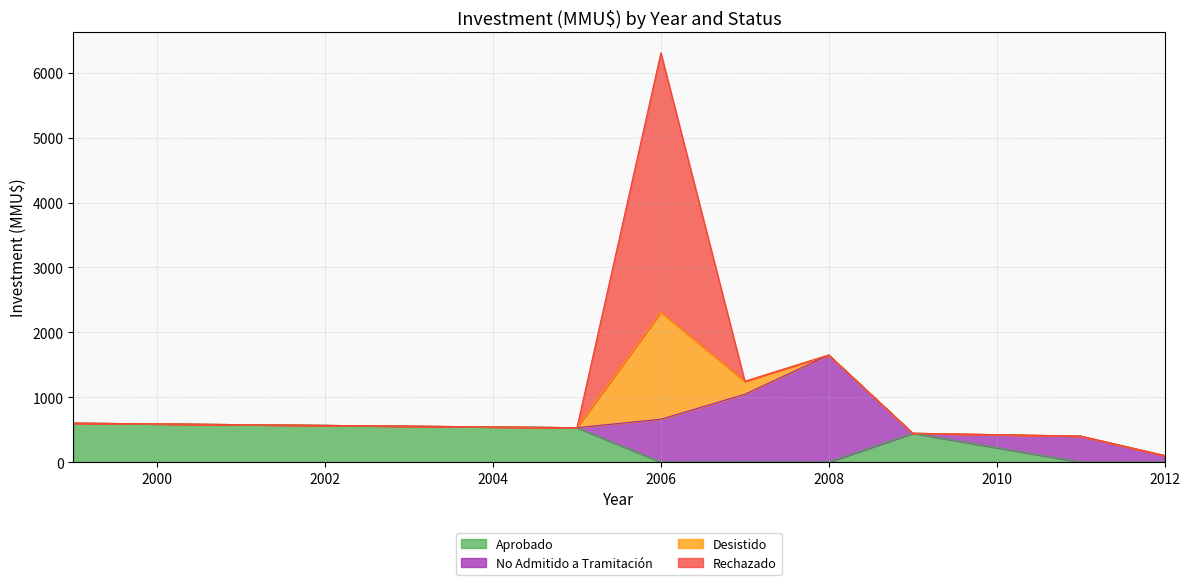

Which label corresponds to the largest value in the chart?

2006